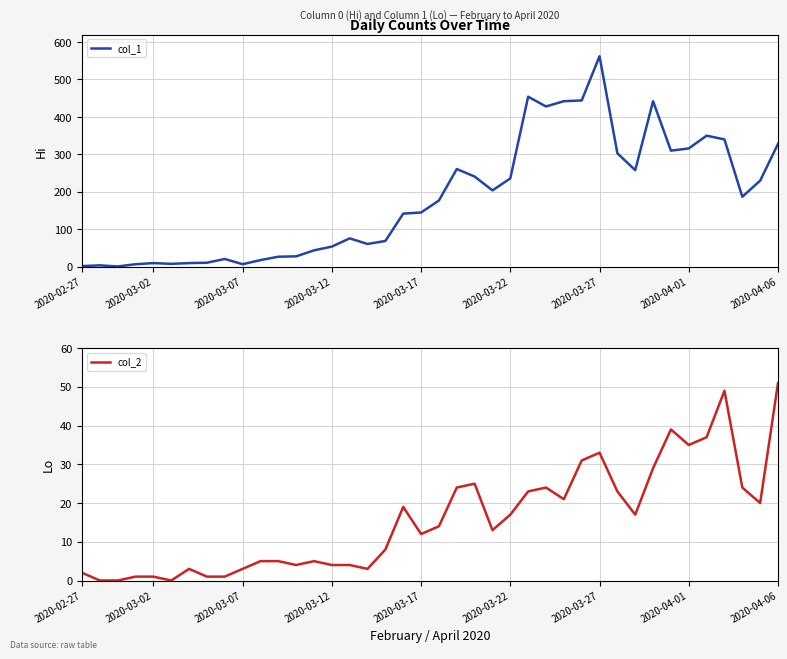

True or false: col_1 and col_2 cross at least once.

False